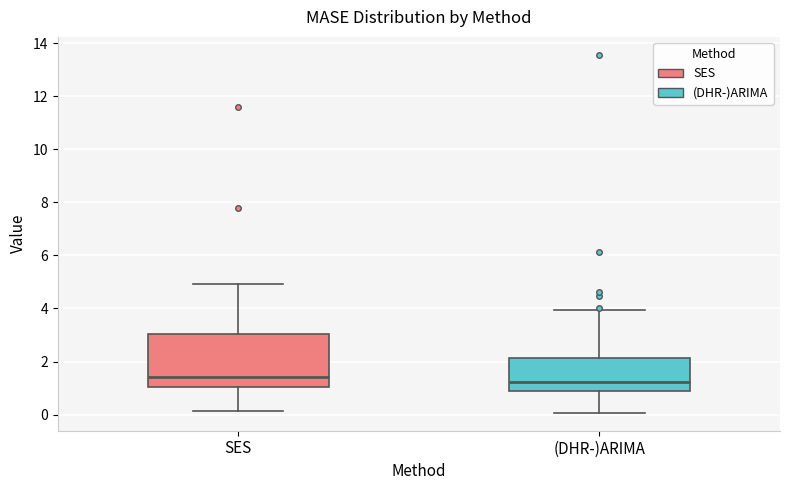

Where does the upper whisker of the box for SES end on the y-axis? The values are not printed on the chart, so give them approximately, as read against the axis.

5.0